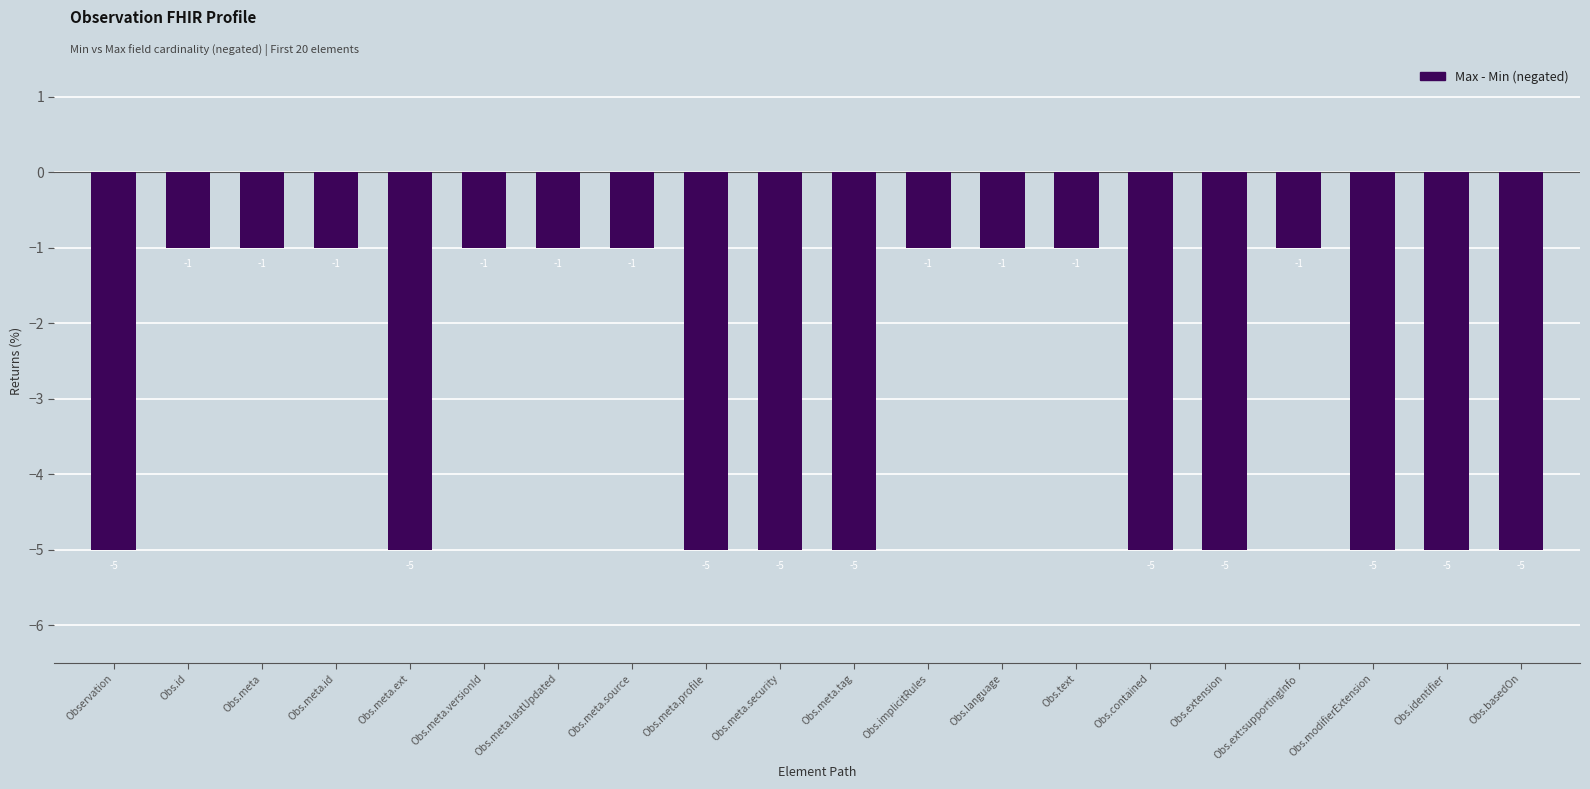

What is the difference between the values at Obs.meta.profile and Obs.text?

4